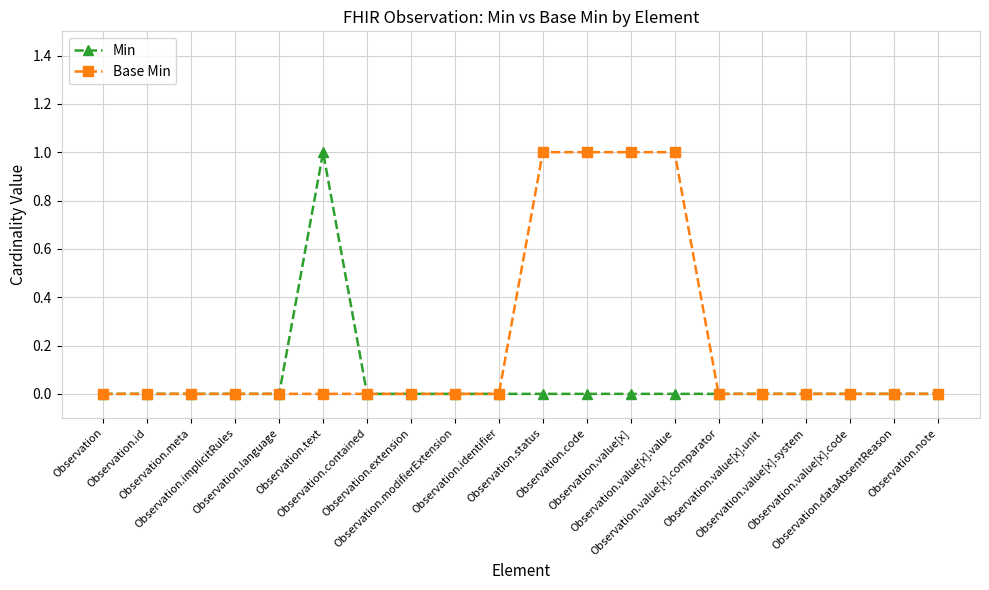

Rank the series by their average value, from highest to lowest.

Base Min, Min